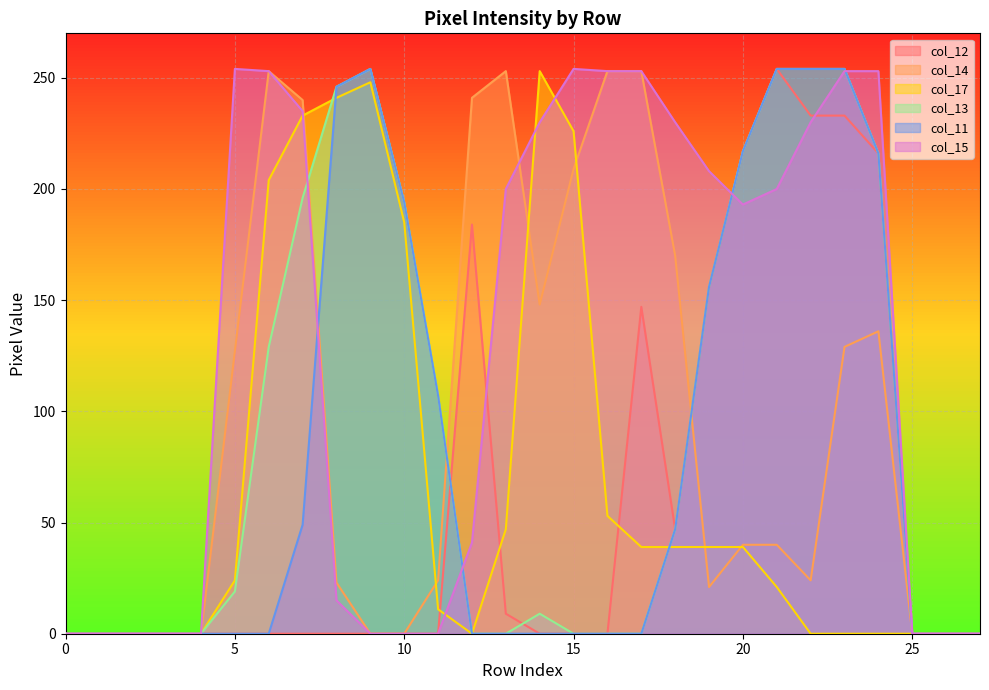

How many values in col_15 are above zero?

17